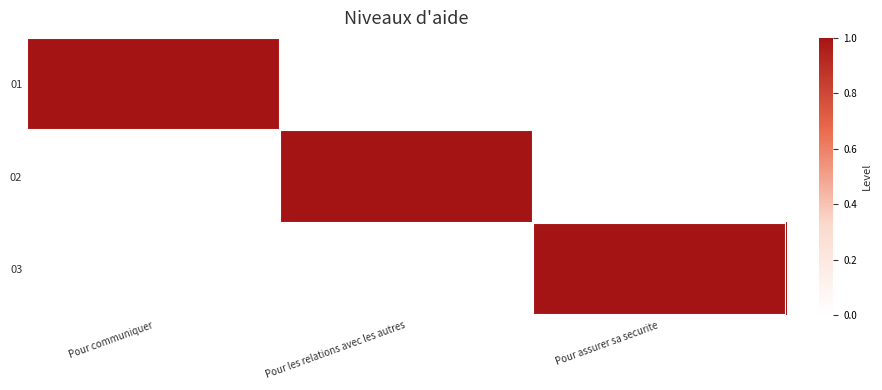

At which category does the chart reach its minimum across all series?

Pour les relations avec les autres